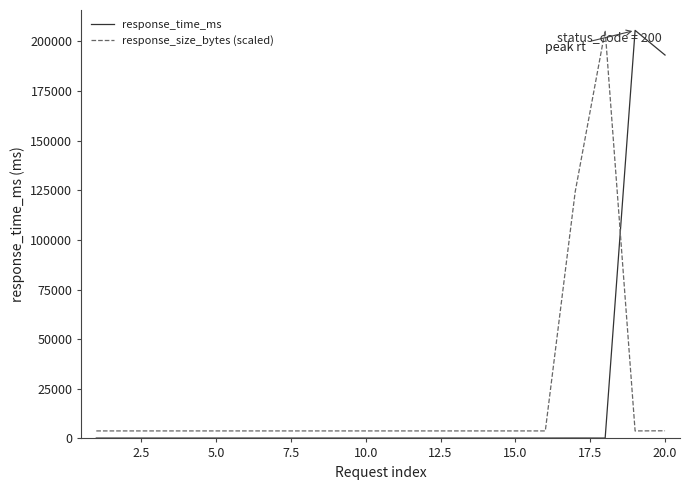

What is the difference between the maximum and minimum values in the response_time_ms series?

205352.8